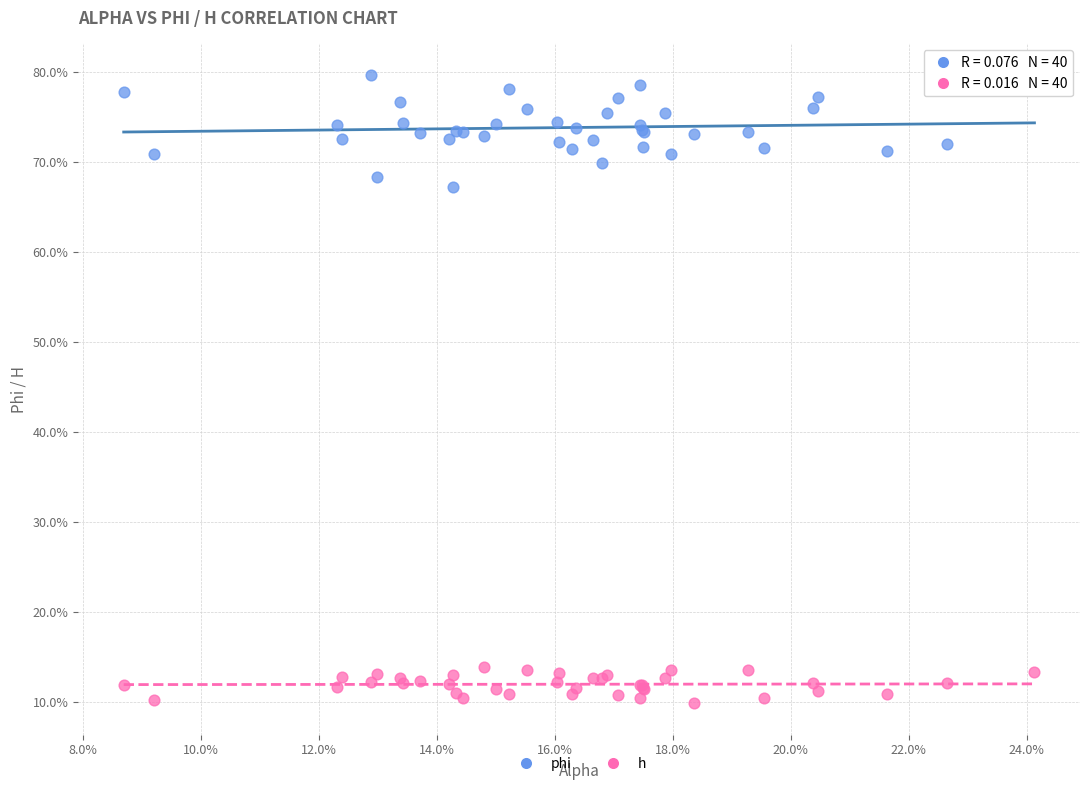

What are all the series names shown in the legend?

phi, h